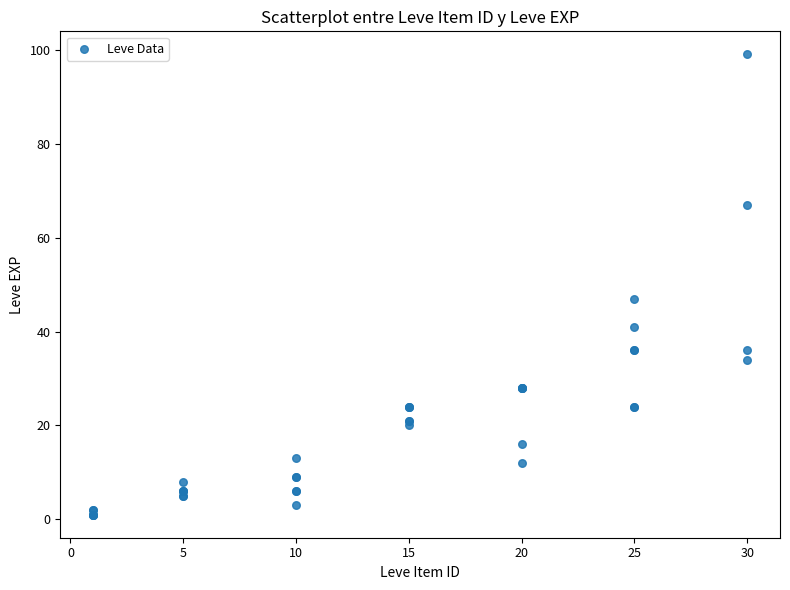

What Y value in the scatter plot is closest to 50?

47